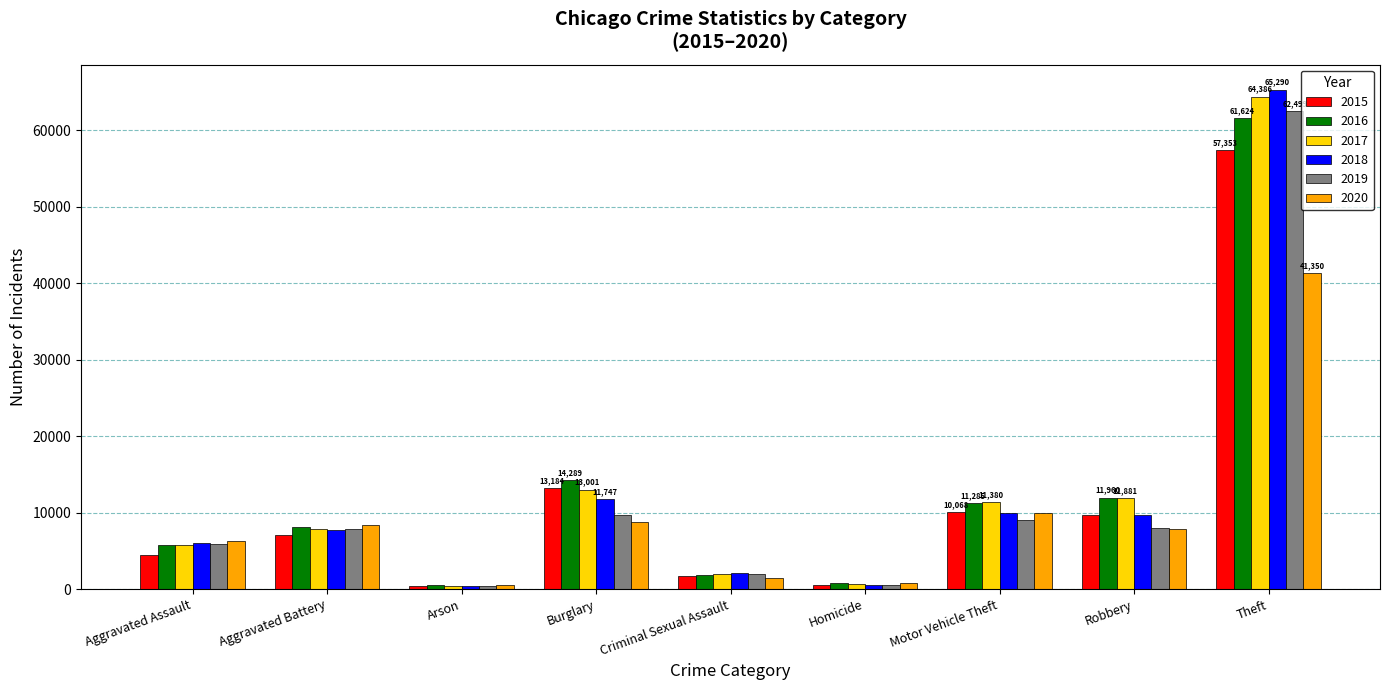

At which label does 2016 reach its peak?

Theft